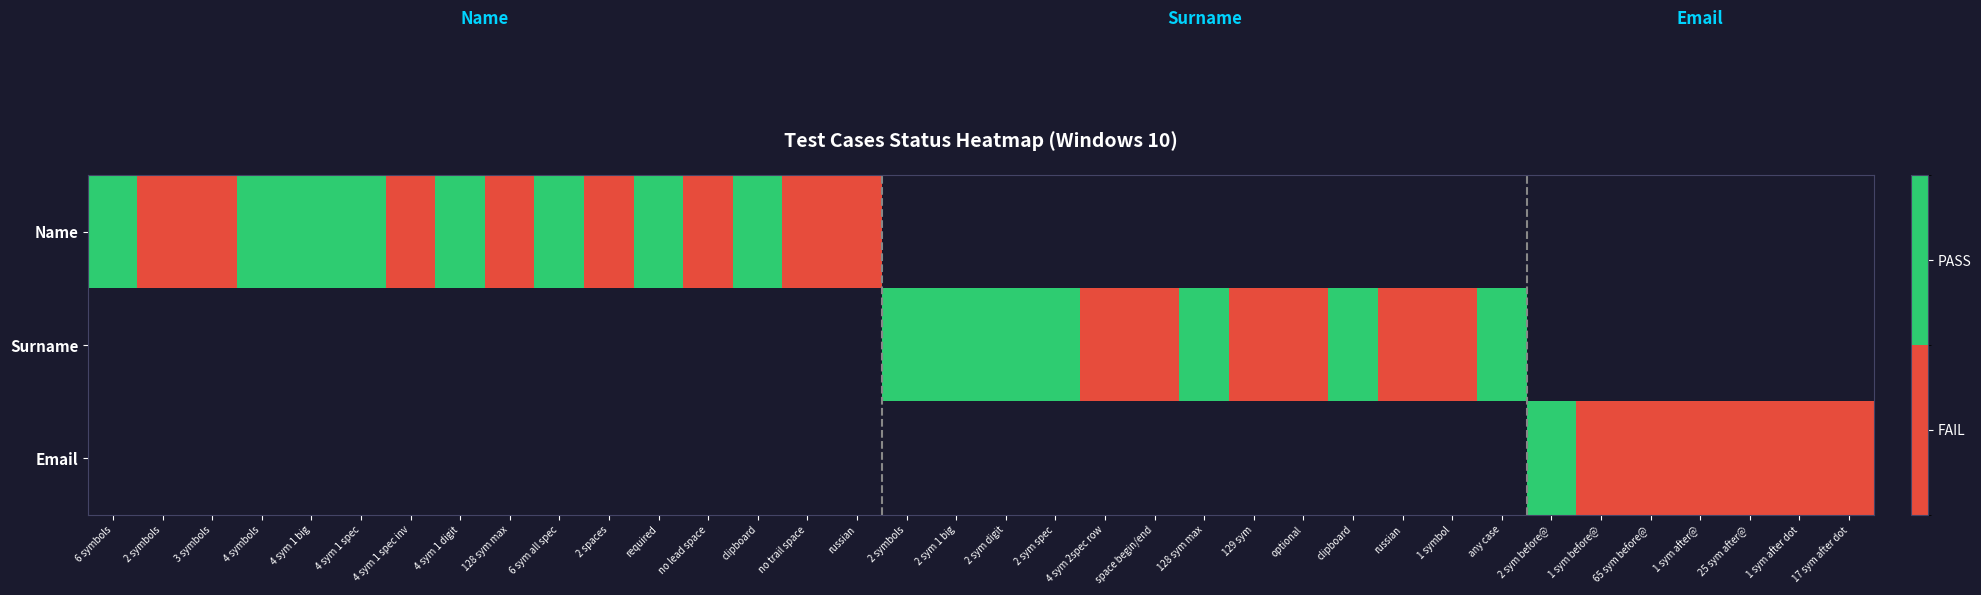

How many data points does each series have?

36